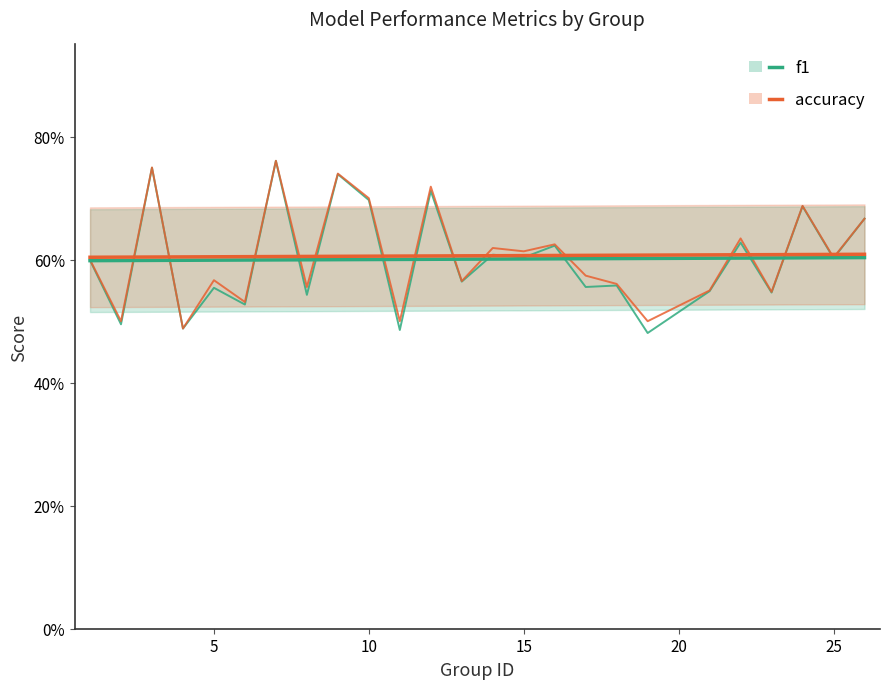

What is the difference between the maximum and second lowest values in the f1 series?

0.3